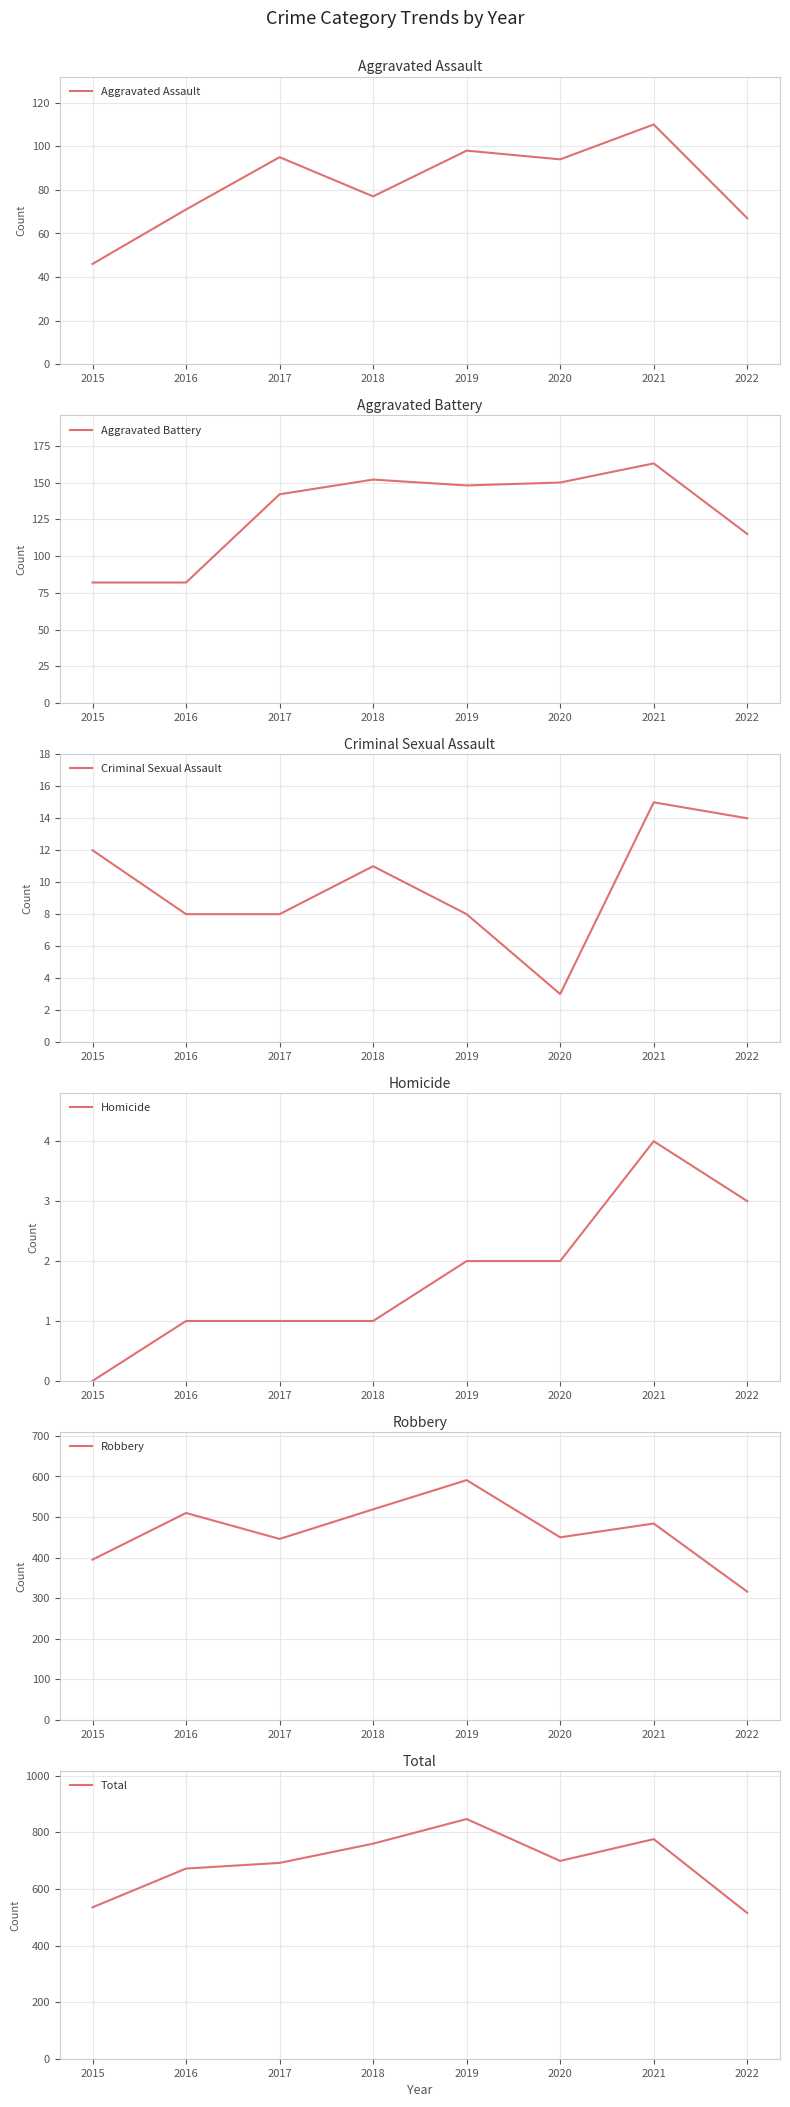

Is it true that Aggravated Assault equals 67 at 2015?

False